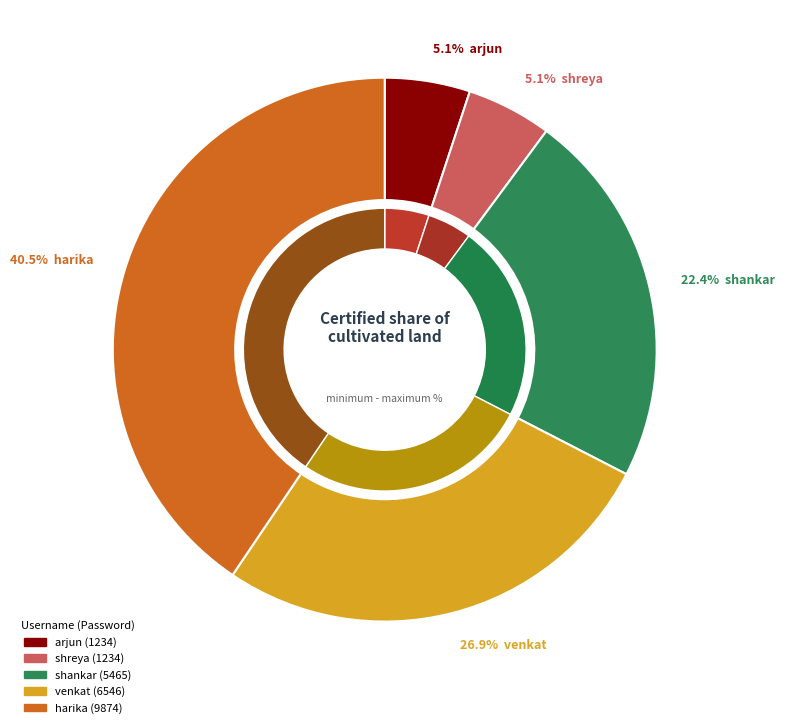

To the nearest percent, what is the average slice percentage?

20%